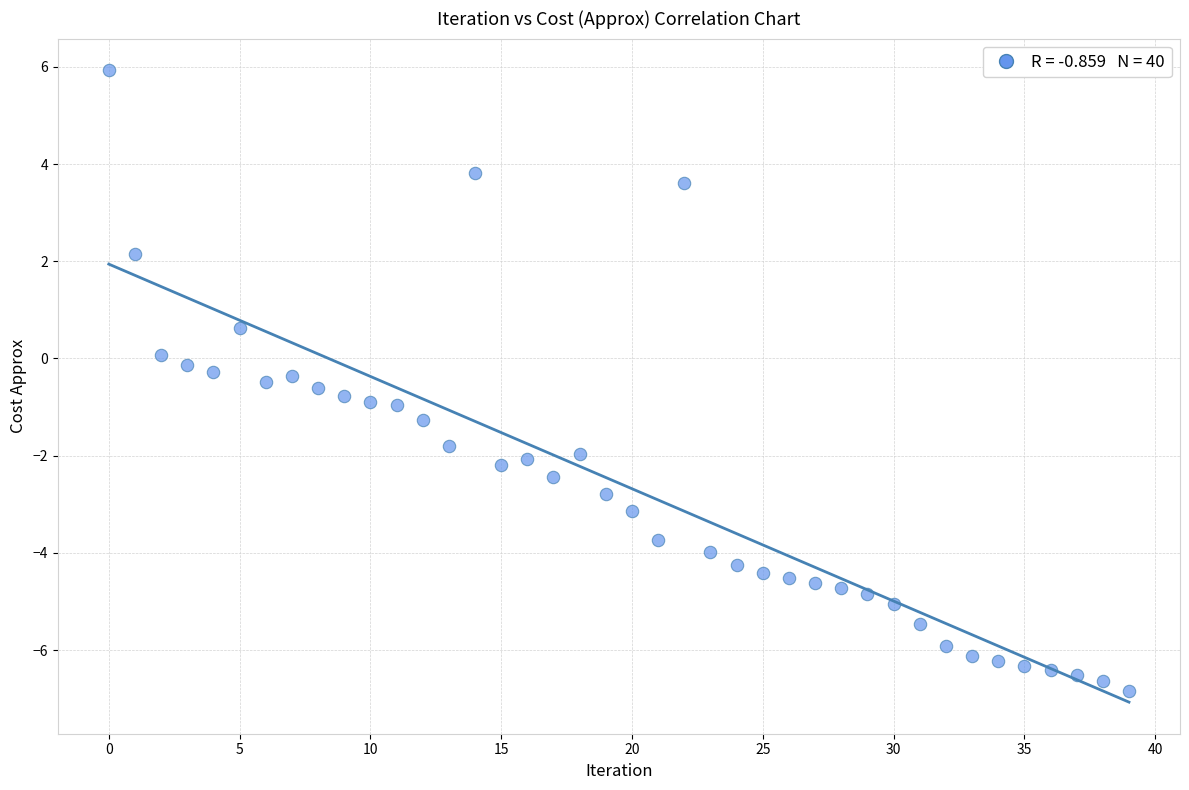

What is the range of Y values (max minus min)?

12.8